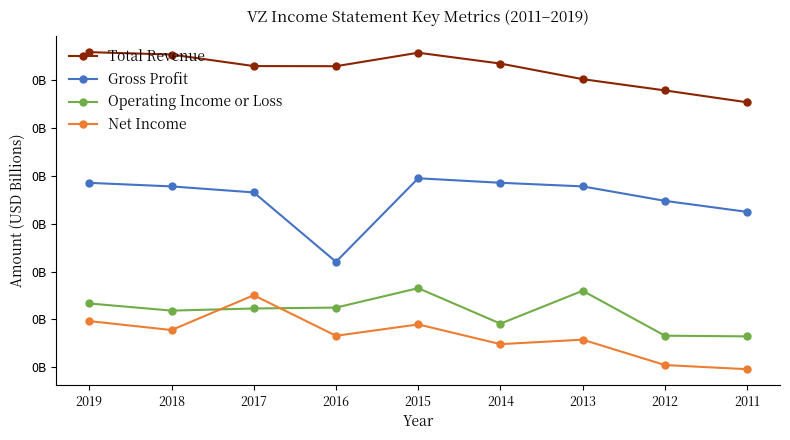

Is this an area chart (filled region under the line)?

No